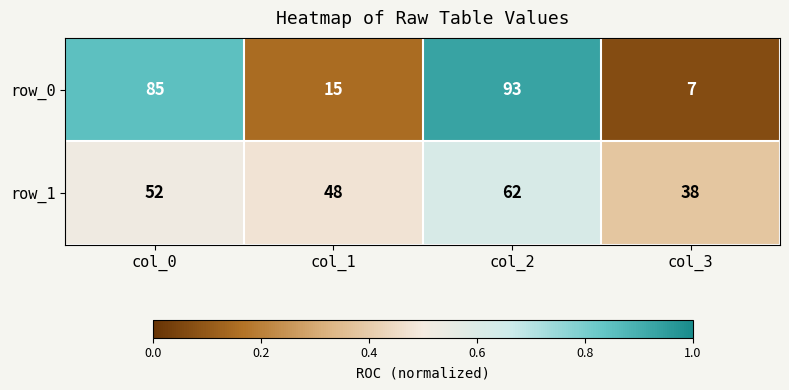

What is the difference between the maximum and minimum values in the row_0 series?

86